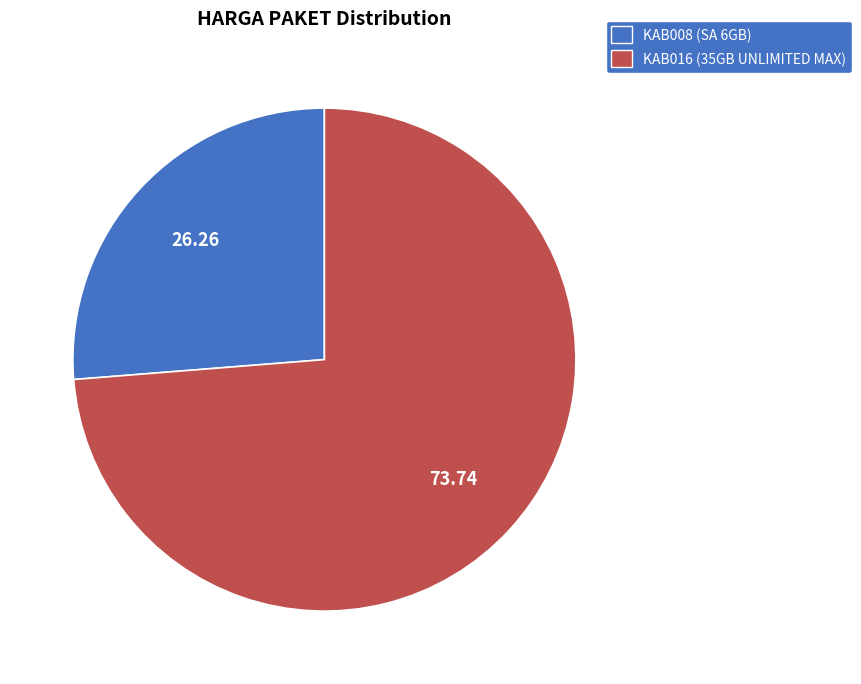

Which slice is the largest?

KAB016 (35GB UNLIMITED MAX)